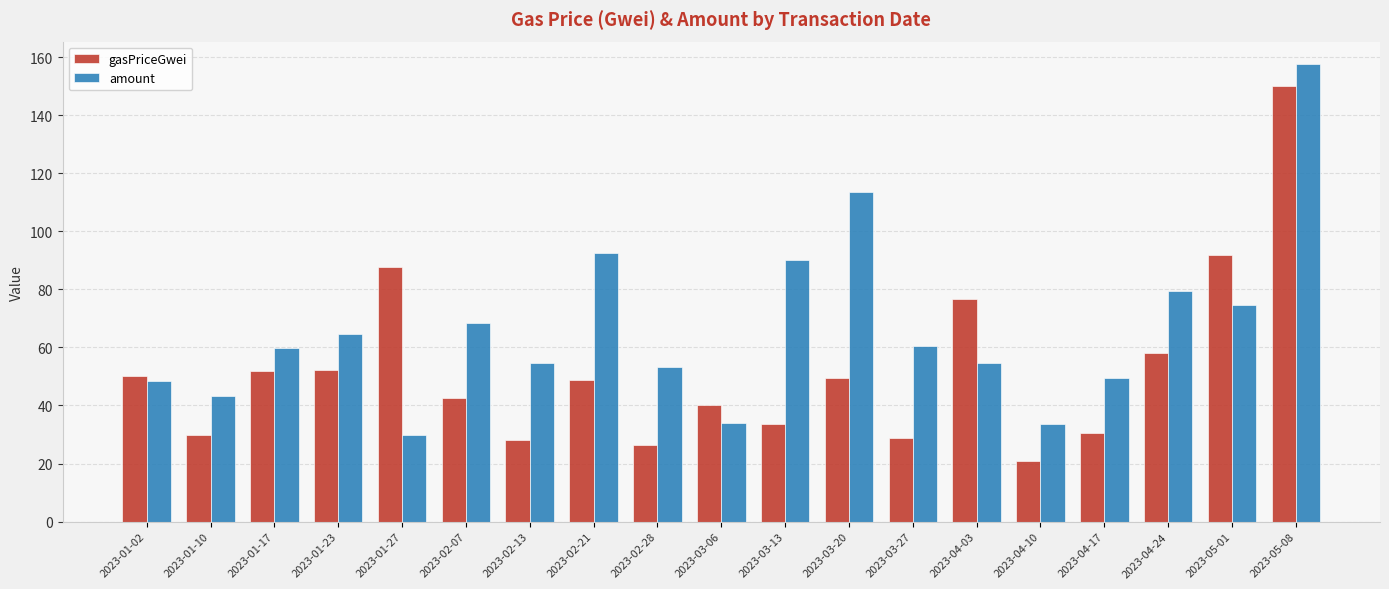

Between 2023-03-06 and 2023-05-08, which series saw the biggest shift?

amount